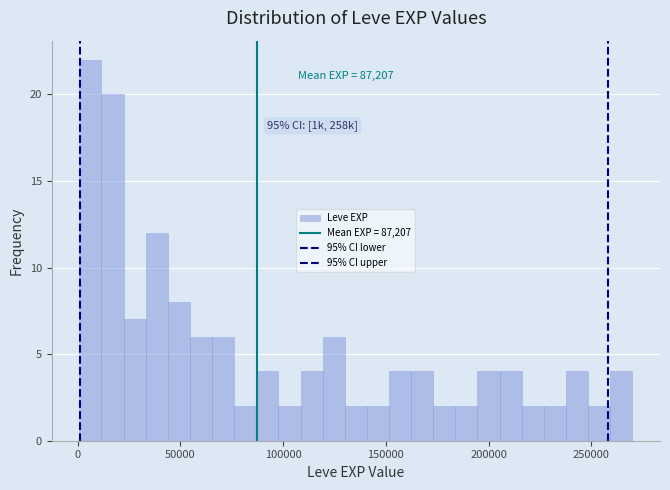

Around what value on the x-axis is the tallest bar? Give the approximate position of its centre, as read against the axis.

5000